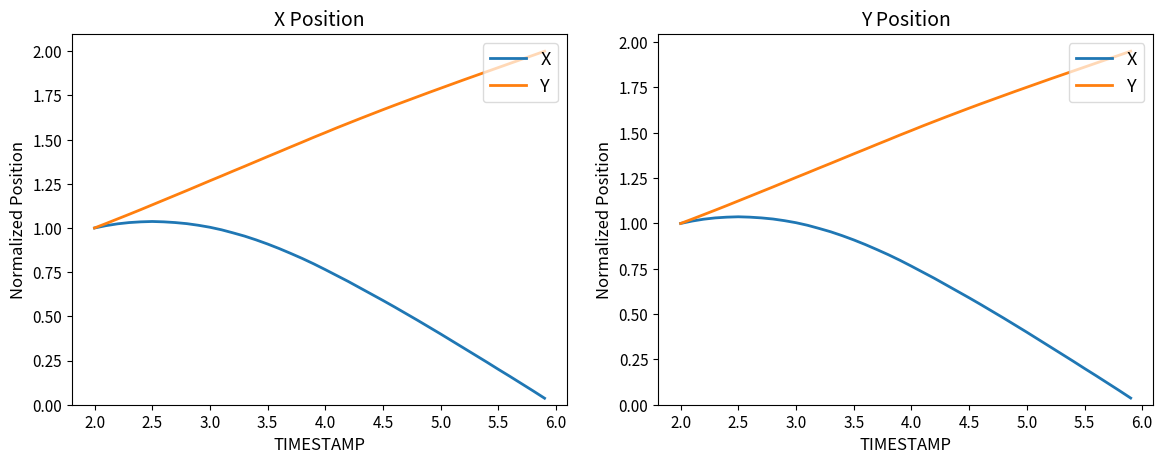

At how many categories does at least one series exceed 0?

40